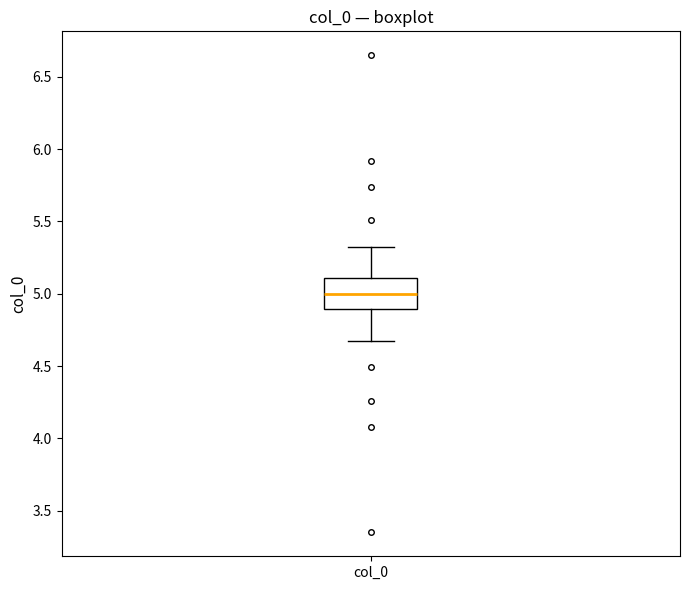

Transcribe this box plot: give where the median line is, the range the box spans, and where the two whiskers end, as read against the y-axis. The values are not printed on the chart, so give them approximately, as read against the axis.

median 5.0, box 4.9 to 5.1, whiskers 4.7 to 5.3